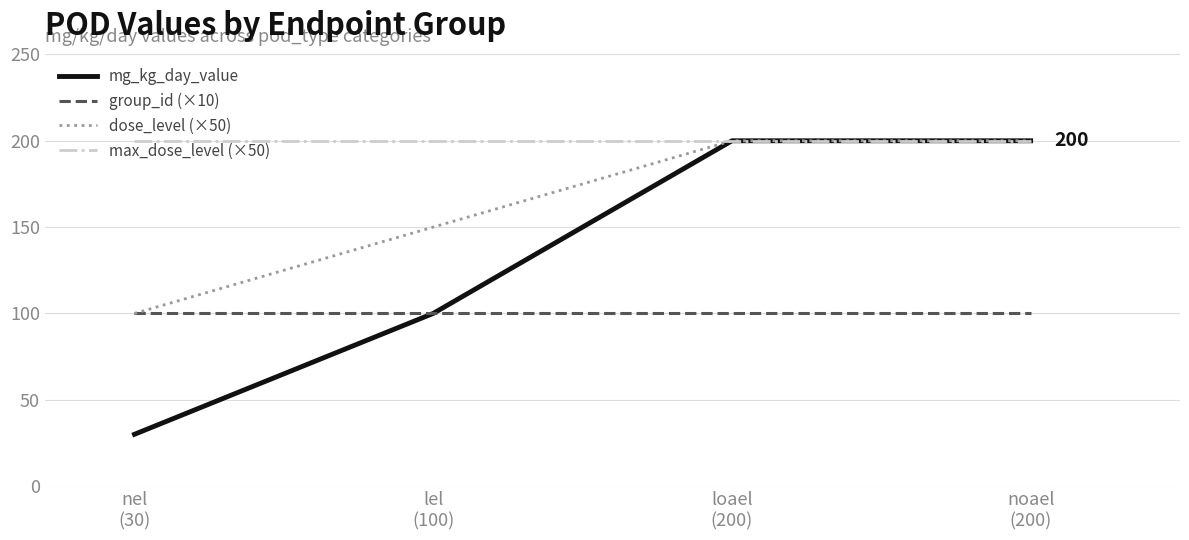

What is the lowest value of the max_dose_level (×50) series?

200